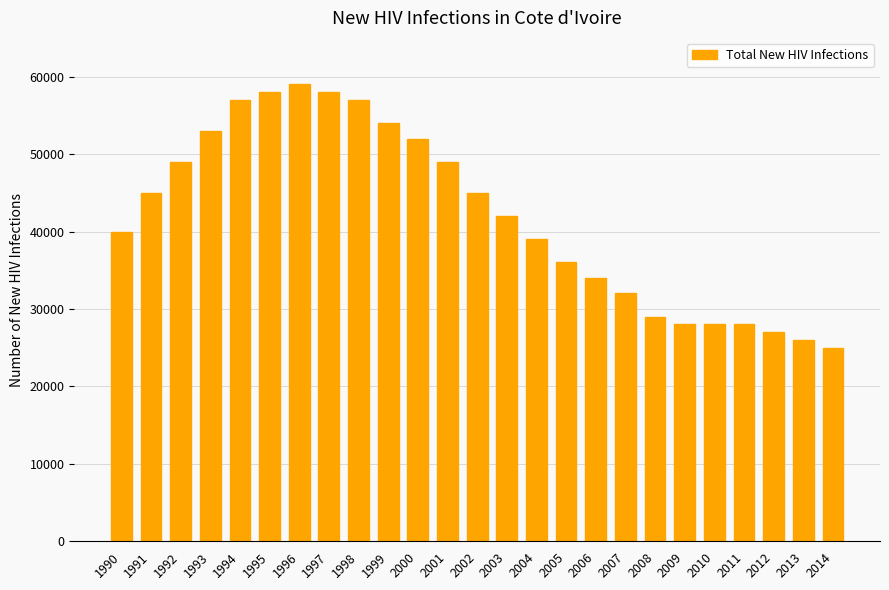

Is it true that the value at 1996 is 59000?

True